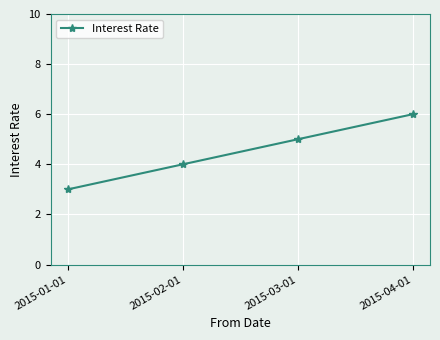

True or false: there are more than 1 points higher than both neighbors.

False